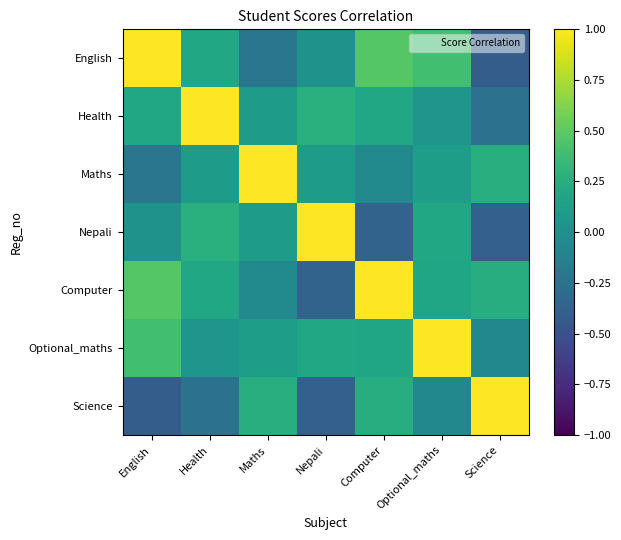

What is the greatest value displayed?

1.0